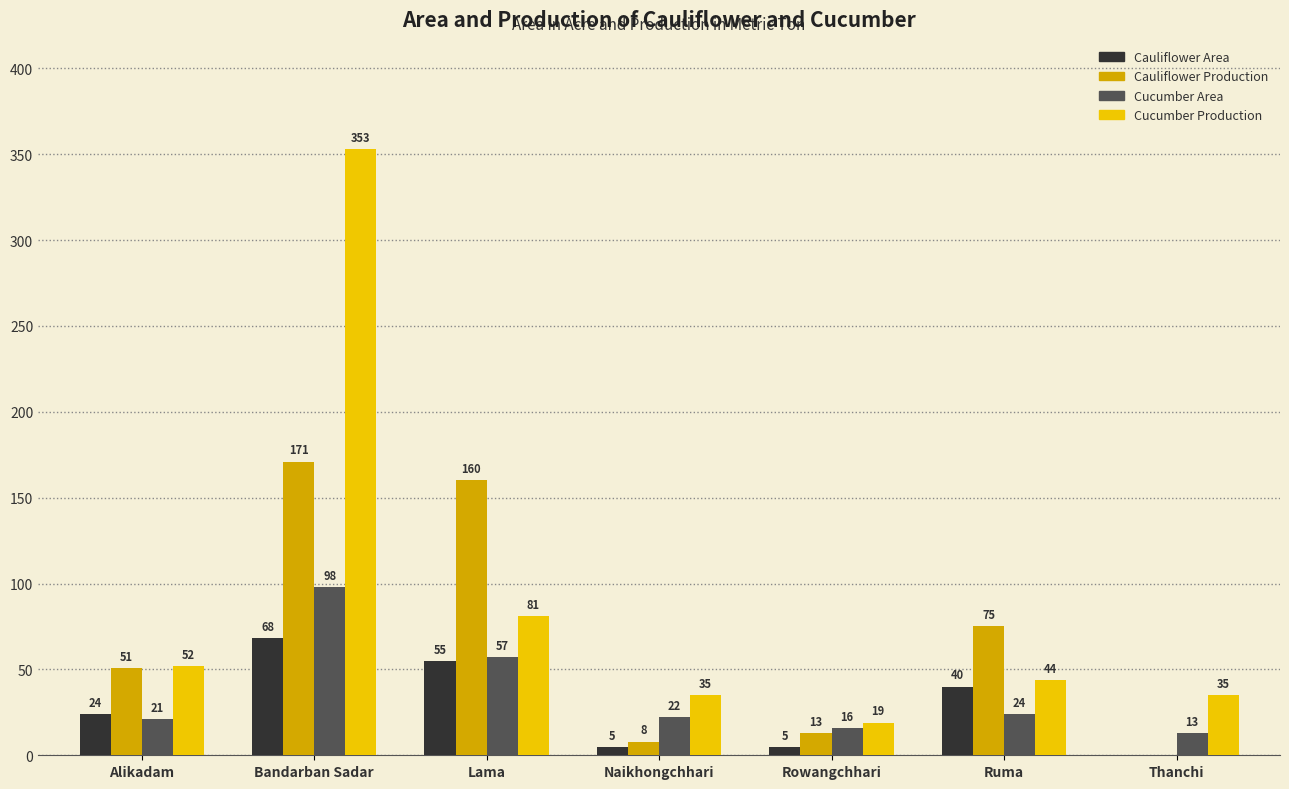

How many categories are shown in the chart?

7